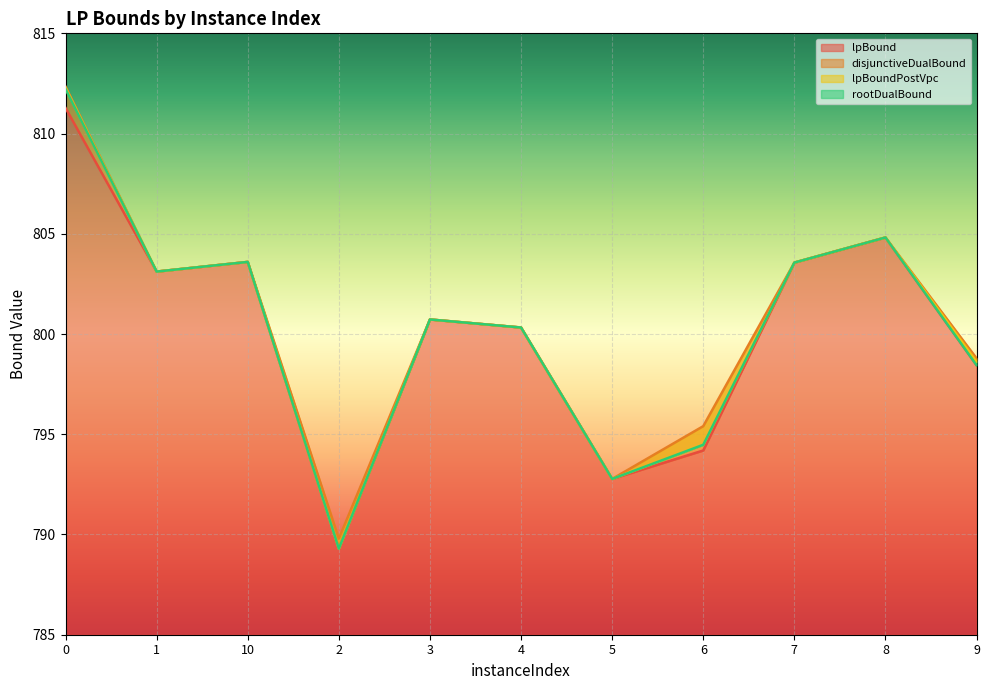

What position from the right is 9?

1